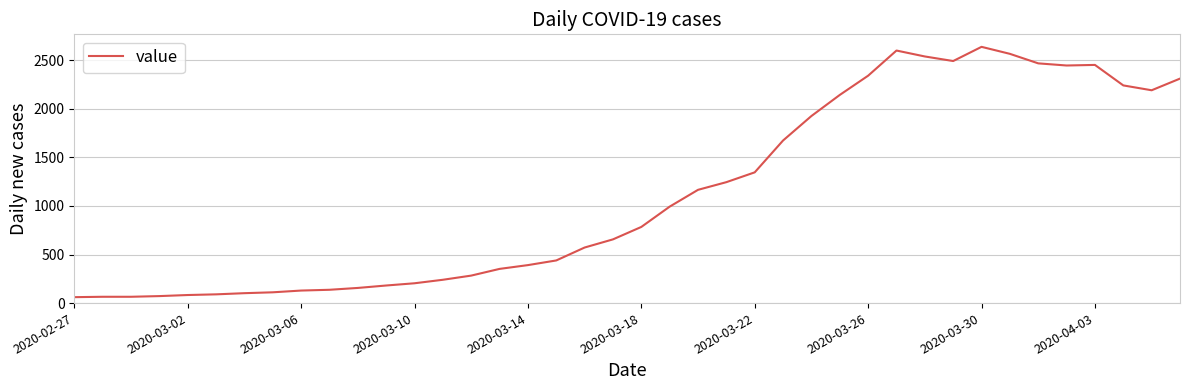

What is the difference between the maximum and minimum values?

2577